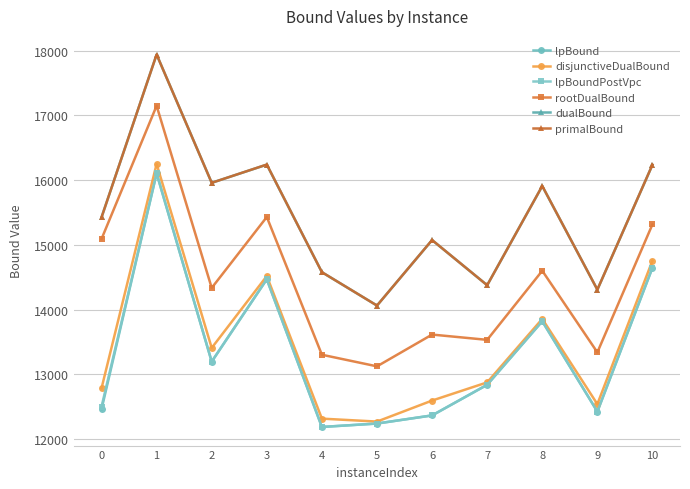

At which category is the sum across all series the highest?

1